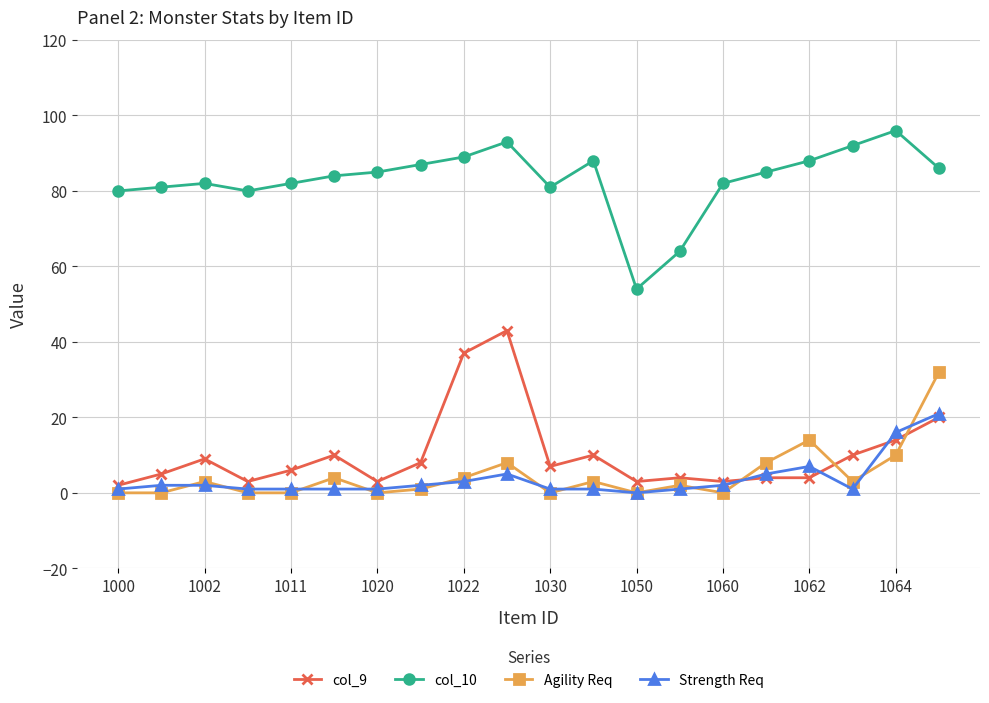

True or false: col_10 and col_9 cross at least once.

False